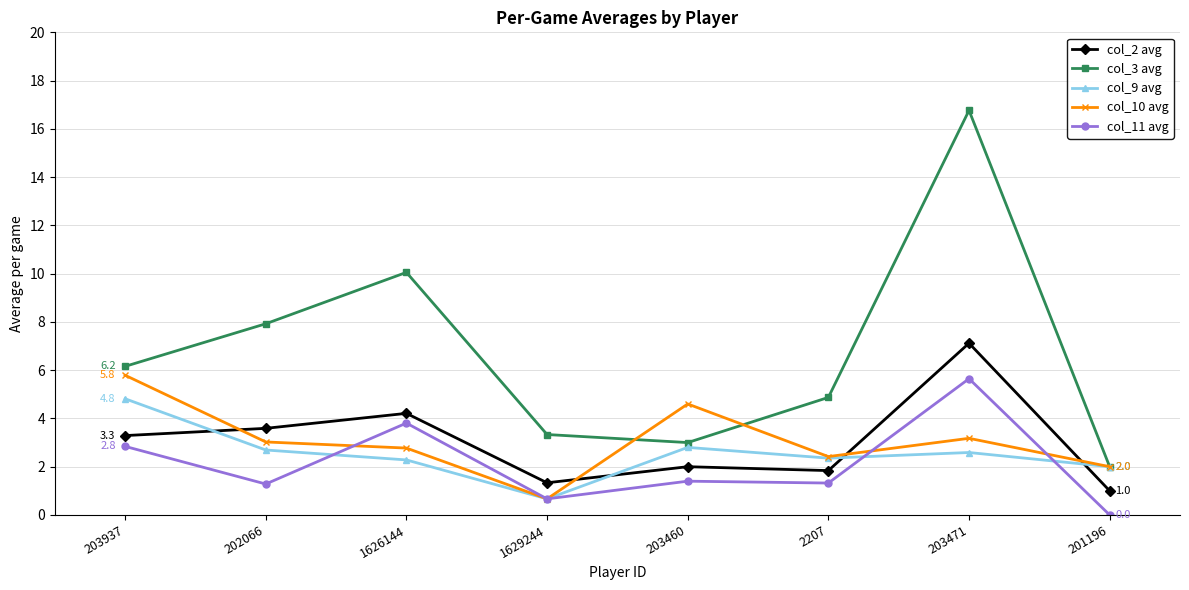

What position from the right is 1629244?

5